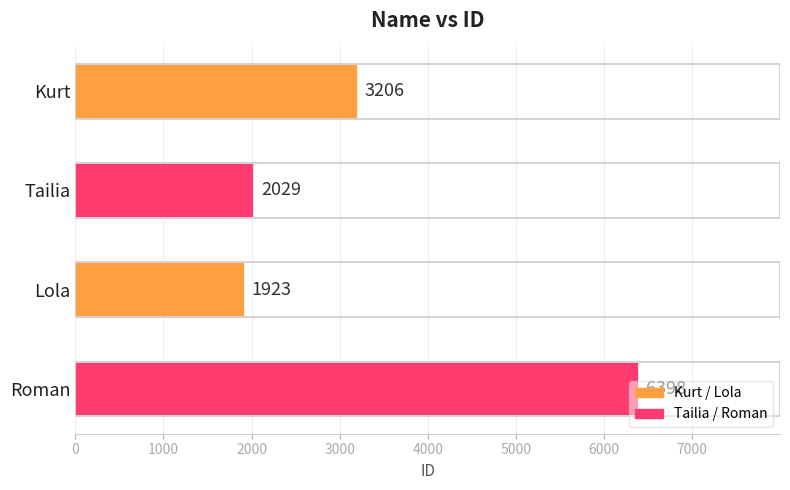

What is the minimum value shown in the chart?

1923